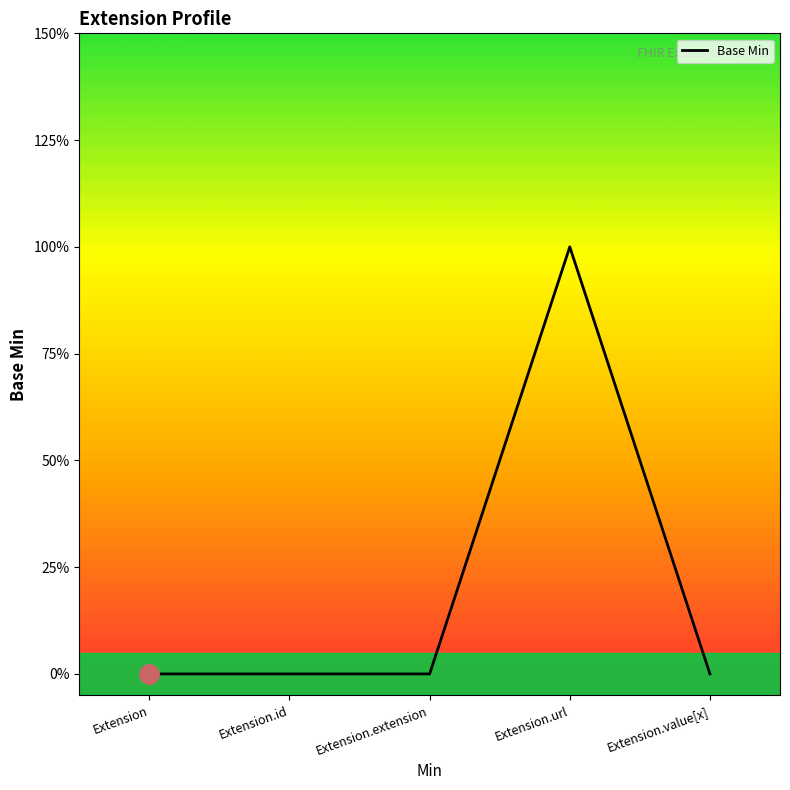

Rank the categories by value from highest to lowest.

Extension.url, Extension, Extension.id, Extension.extension, Extension.value[x]